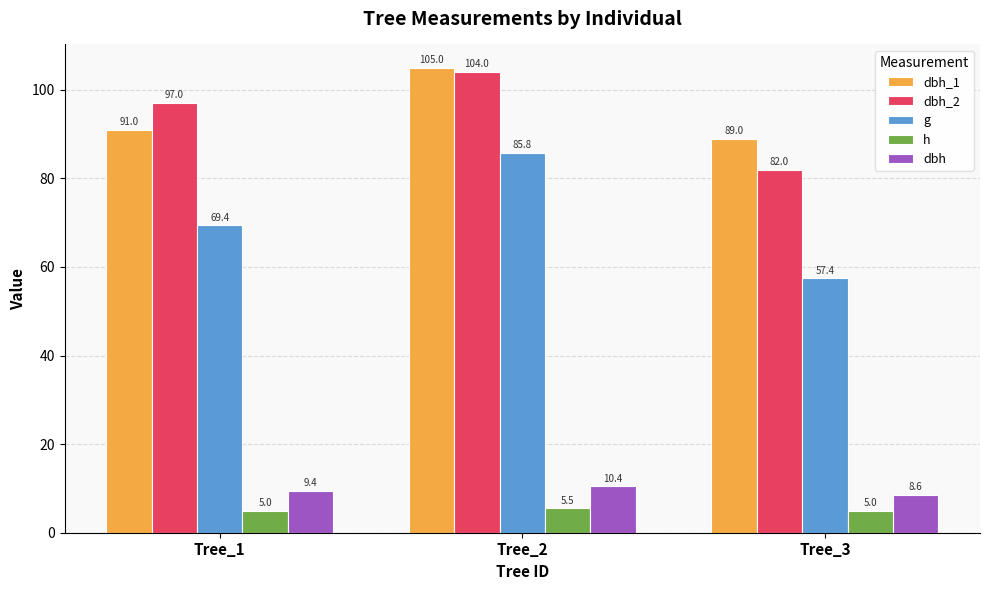

What are all the series names shown in the legend?

dbh_1, dbh_2, g, h, dbh